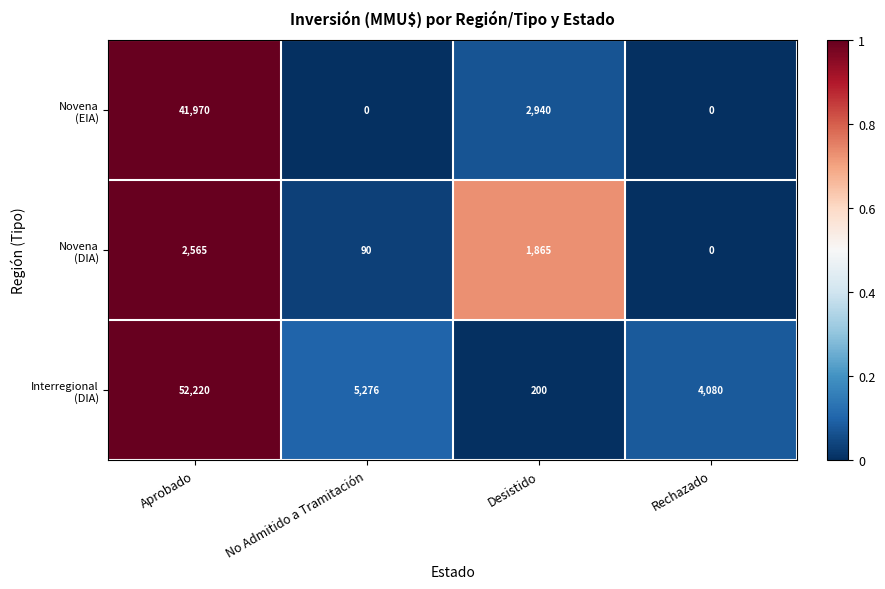

What is the maximum value shown in the chart?

52220